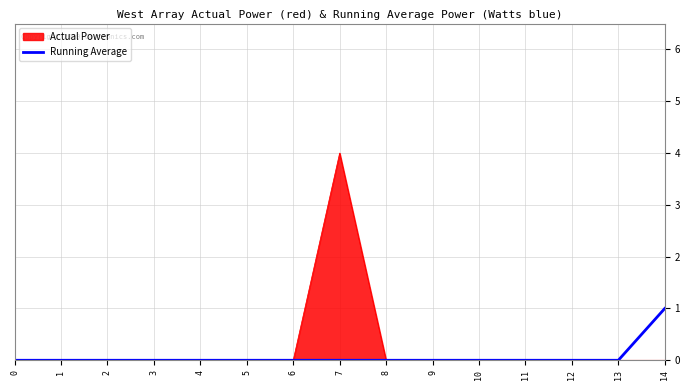

The value of Running Average at 10 is 0. True or false?

True